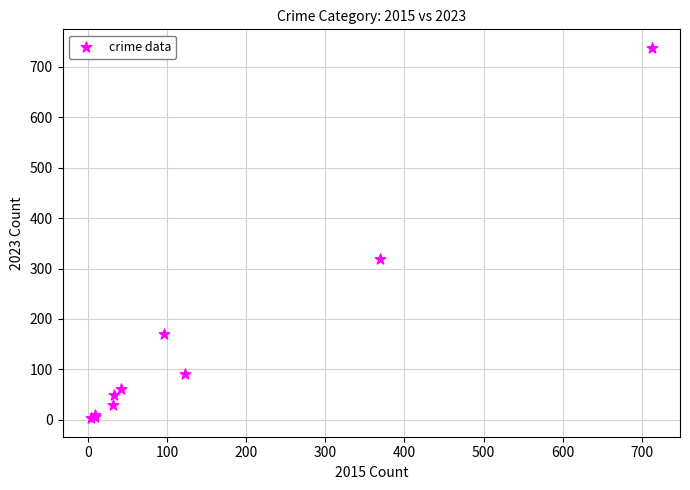

What Y value in the scatter plot is closest to 370?

319